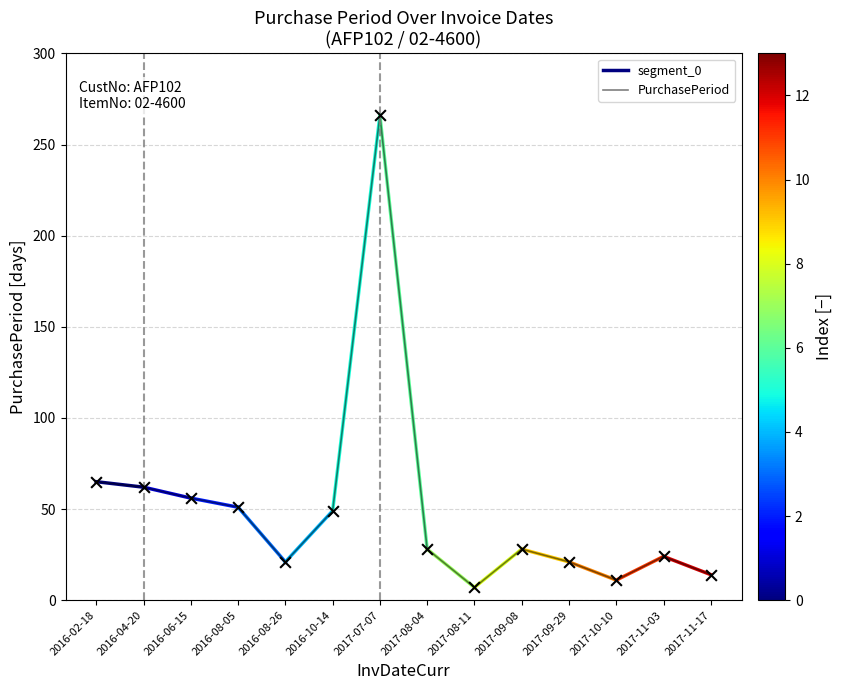

Between 2016-02-18 and 2016-06-15, which is larger?

2016-02-18